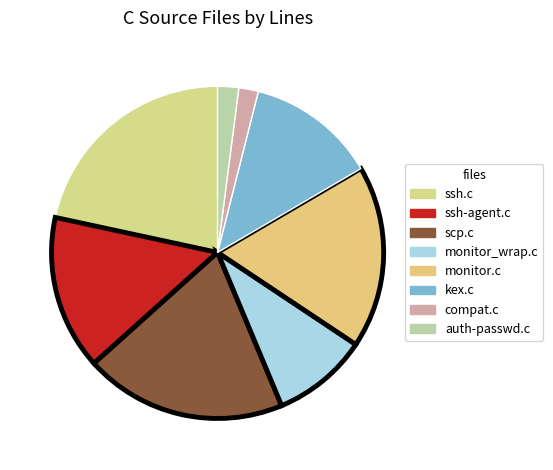

Is the sum of ssh.c and auth-passwd.c greater than half?

No